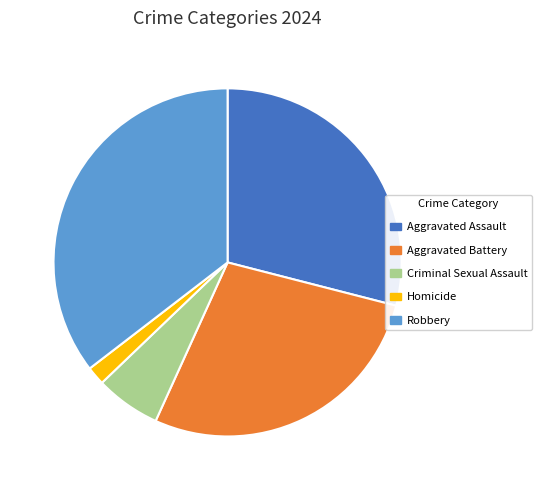

The Robbery slice represents 48% of the pie. True or false?

False